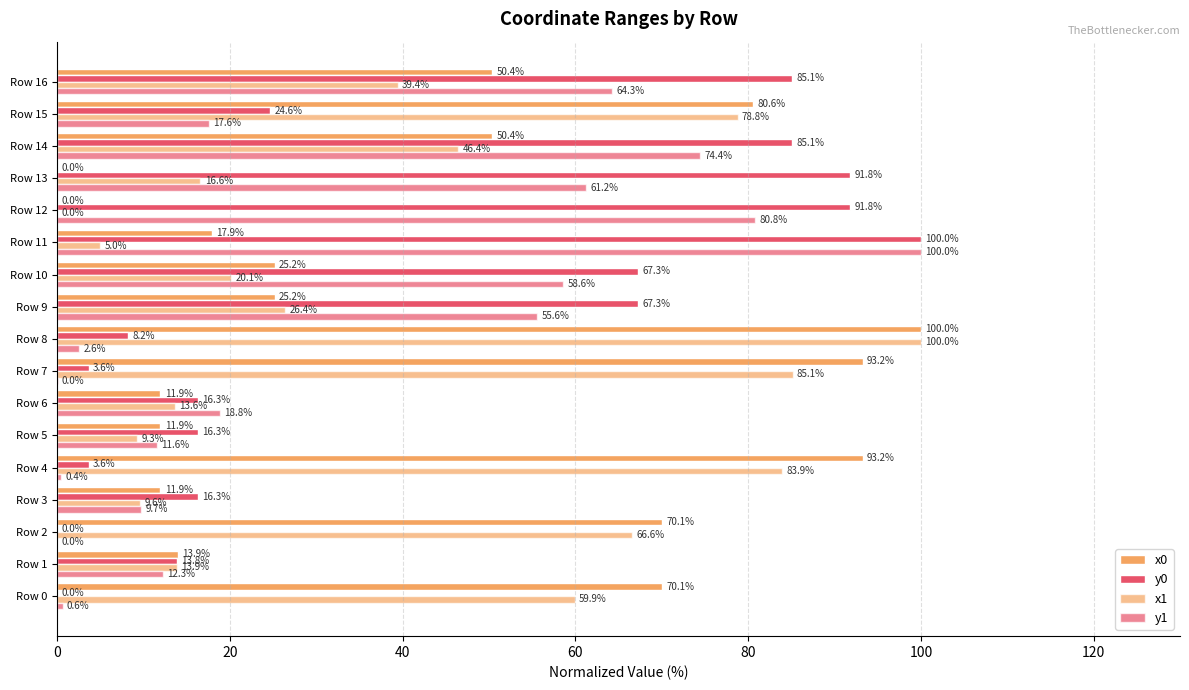

How many categories are shown in the chart?

17